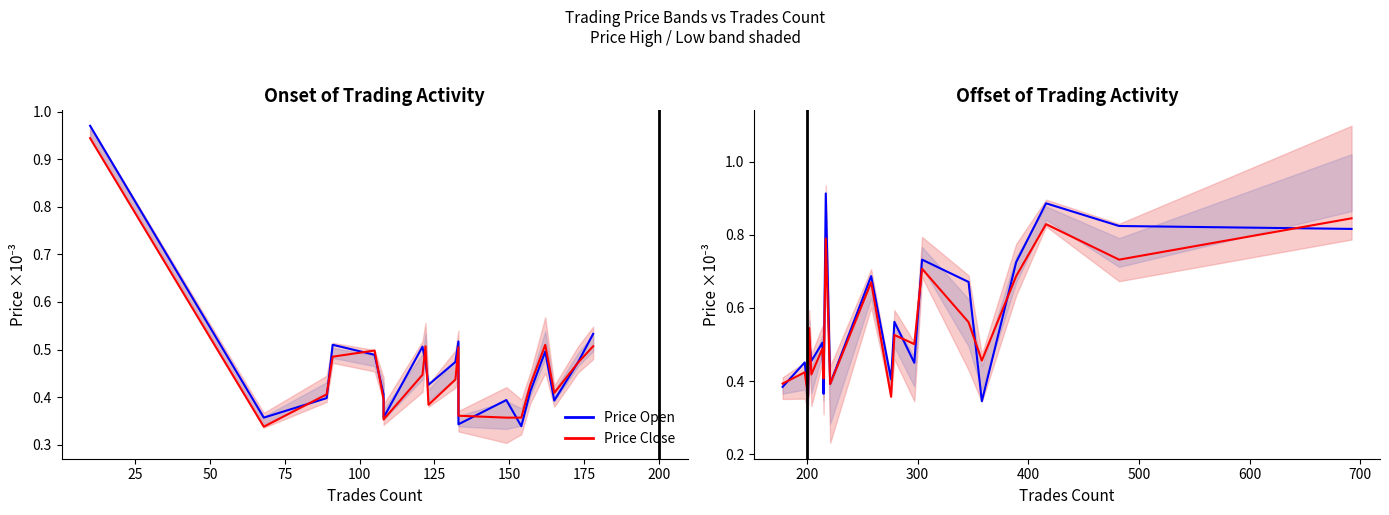

How many interior local valleys does the Price Close (red) series have?

8